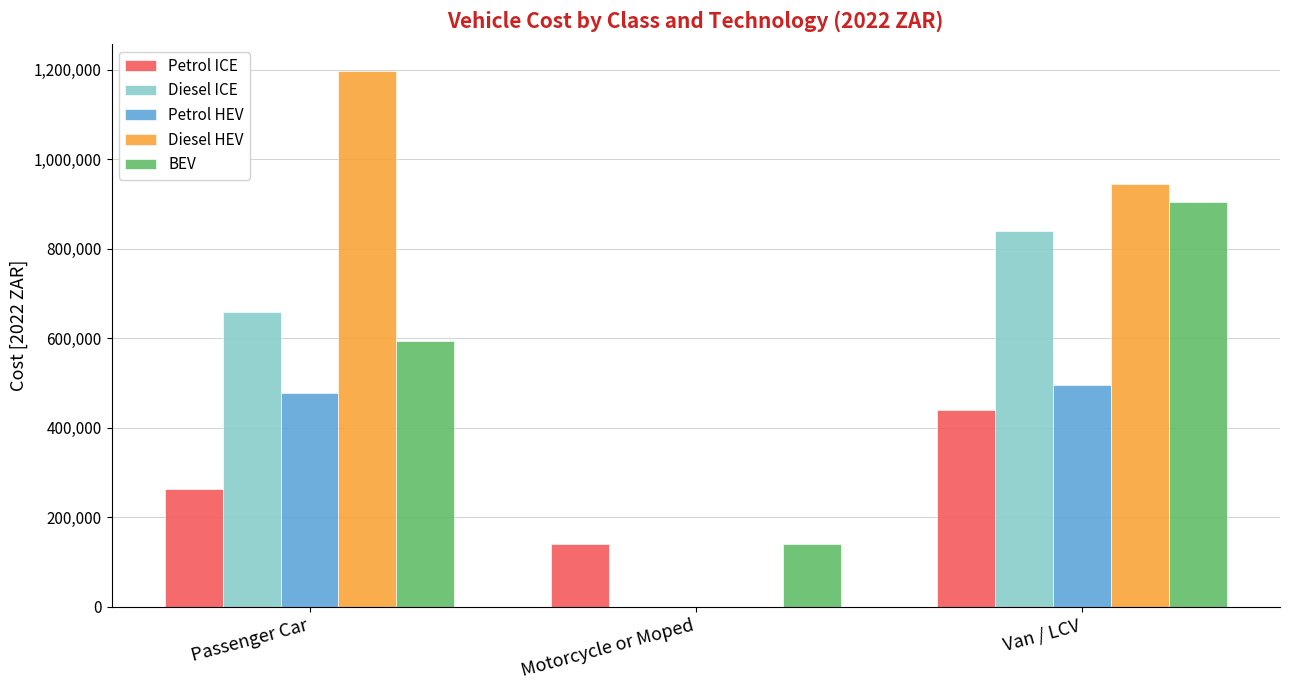

Reading left to right, list all the values displayed in this chart.

Petrol ICE: 263435.3	141176.5	440658.8
Diesel ICE: 658729.4	0.0	838990.0
Petrol HEV: 478870.6	0.0	496188.2
Diesel HEV: 1197433.1	0.0	944714.9
BEV: 593681.6	141176.5	903556.8